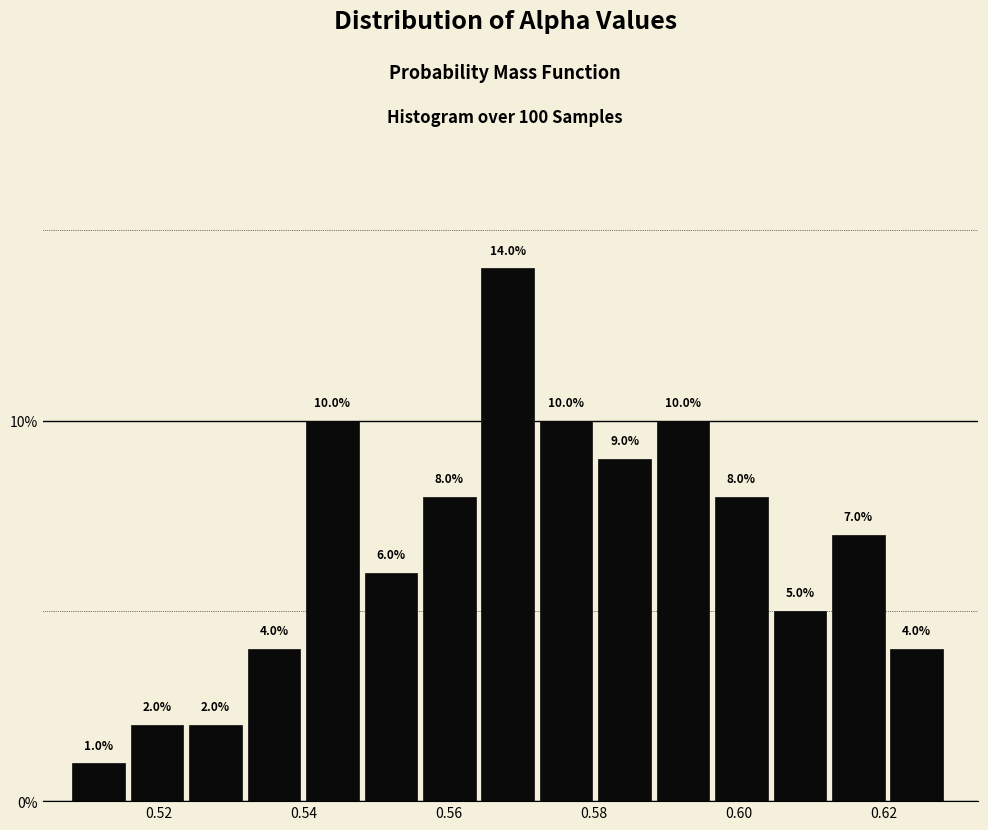

Reading left to right, transcribe this chart: for each bar, give the range it covers on the x-axis and its height. The bar edges are not printed on the chart, so give them approximately, as read against the axis.

0.508 to 0.516: 1.0
0.516 to 0.524: 2.0
0.524 to 0.532: 2.0
0.532 to 0.540: 4.0
0.540 to 0.548: 10.0
0.548 to 0.556: 6.0
0.556 to 0.564: 8.0
0.564 to 0.572: 14.0
0.572 to 0.580: 10.0
0.580 to 0.588: 9.0
0.588 to 0.596: 10.0
0.596 to 0.604: 8.0
0.604 to 0.612: 5.0
0.612 to 0.620: 7.0
0.620 to 0.628: 4.0